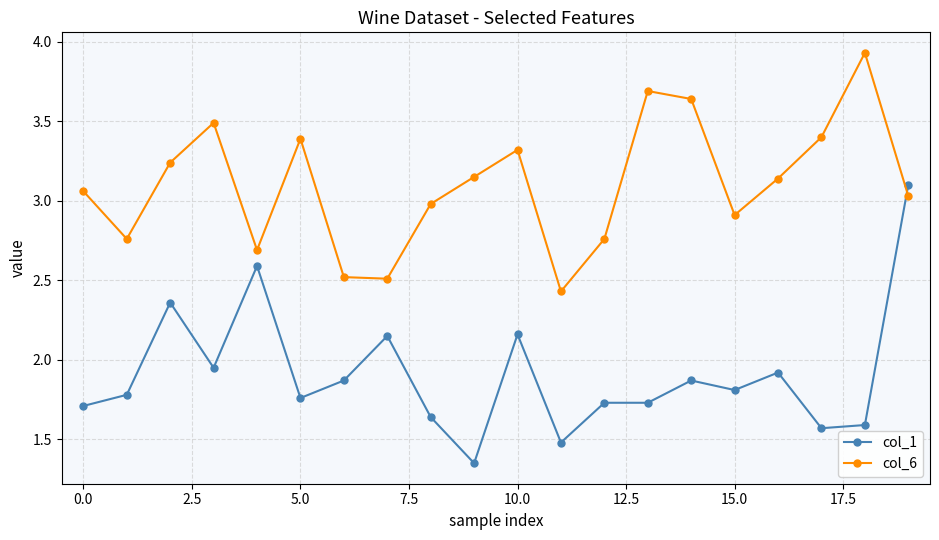

List the series in order of their overall mean, lowest first.

col_1, col_6